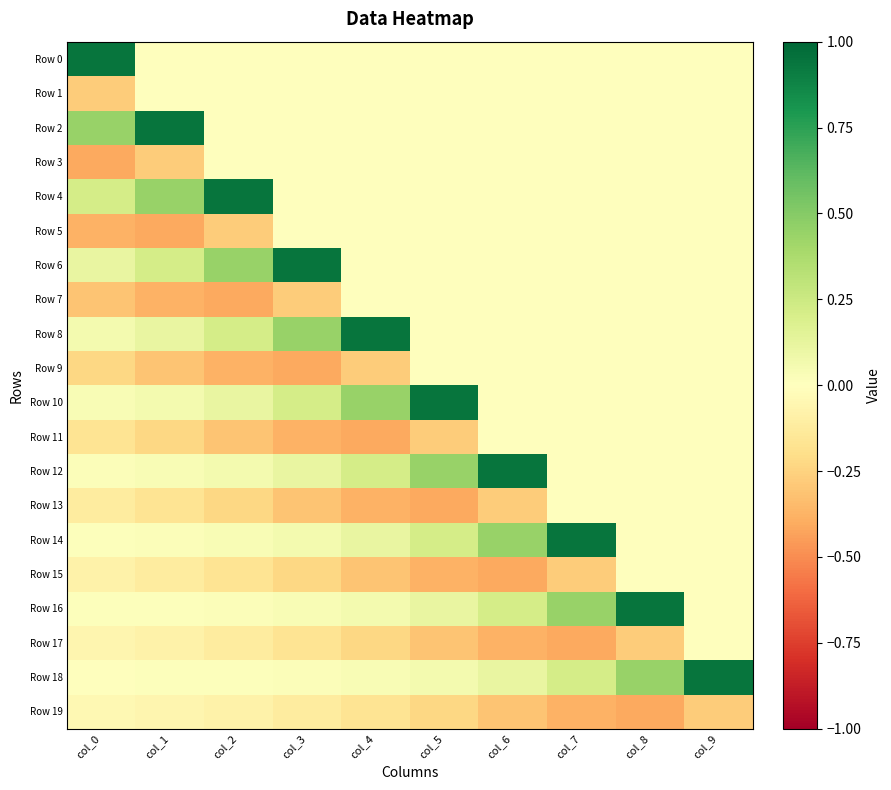

Reading left to right, list all the values displayed in this chart.

Row 0: col_0=0.9	col_1=0.0	col_2=0.0	col_3=0.0	col_4=0.0	col_5=0.0	col_6=0.0	col_7=0.0	col_8=0.0	col_9=0.0
Row 1: col_0=-0.3	col_1=0.0	col_2=0.0	col_3=0.0	col_4=0.0	col_5=0.0	col_6=0.0	col_7=0.0	col_8=0.0	col_9=0.0
Row 2: col_0=0.4	col_1=0.9	col_2=0.0	col_3=0.0	col_4=0.0	col_5=0.0	col_6=0.0	col_7=0.0	col_8=0.0	col_9=0.0
Row 3: col_0=-0.4	col_1=-0.3	col_2=0.0	col_3=0.0	col_4=0.0	col_5=0.0	col_6=0.0	col_7=0.0	col_8=0.0	col_9=0.0
Row 4: col_0=0.2	col_1=0.4	col_2=0.9	col_3=0.0	col_4=0.0	col_5=0.0	col_6=0.0	col_7=0.0	col_8=0.0	col_9=0.0
Row 5: col_0=-0.4	col_1=-0.4	col_2=-0.3	col_3=0.0	col_4=0.0	col_5=0.0	col_6=0.0	col_7=0.0	col_8=0.0	col_9=0.0
Row 6: col_0=0.1	col_1=0.2	col_2=0.4	col_3=0.9	col_4=0.0	col_5=0.0	col_6=0.0	col_7=0.0	col_8=0.0	col_9=0.0
Row 7: col_0=-0.3	col_1=-0.4	col_2=-0.4	col_3=-0.3	col_4=0.0	col_5=0.0	col_6=0.0	col_7=0.0	col_8=0.0	col_9=0.0
Row 8: col_0=0.1	col_1=0.1	col_2=0.2	col_3=0.4	col_4=0.9	col_5=0.0	col_6=0.0	col_7=0.0	col_8=0.0	col_9=0.0
Row 9: col_0=-0.2	col_1=-0.3	col_2=-0.4	col_3=-0.4	col_4=-0.3	col_5=0.0	col_6=0.0	col_7=0.0	col_8=0.0	col_9=0.0
Row 10: col_0=0.0	col_1=0.1	col_2=0.1	col_3=0.2	col_4=0.4	col_5=0.9	col_6=0.0	col_7=0.0	col_8=0.0	col_9=0.0
Row 11: col_0=-0.2	col_1=-0.2	col_2=-0.3	col_3=-0.4	col_4=-0.4	col_5=-0.3	col_6=0.0	col_7=0.0	col_8=0.0	col_9=0.0
Row 12: col_0=0.0	col_1=0.0	col_2=0.1	col_3=0.1	col_4=0.2	col_5=0.4	col_6=0.9	col_7=0.0	col_8=0.0	col_9=0.0
Row 13: col_0=-0.1	col_1=-0.2	col_2=-0.2	col_3=-0.3	col_4=-0.4	col_5=-0.4	col_6=-0.3	col_7=0.0	col_8=0.0	col_9=0.0
Row 14: col_0=0.0	col_1=0.0	col_2=0.0	col_3=0.1	col_4=0.1	col_5=0.2	col_6=0.4	col_7=0.9	col_8=0.0	col_9=0.0
Row 15: col_0=-0.1	col_1=-0.1	col_2=-0.2	col_3=-0.2	col_4=-0.3	col_5=-0.4	col_6=-0.4	col_7=-0.3	col_8=0.0	col_9=0.0
Row 16: col_0=0.0	col_1=0.0	col_2=0.0	col_3=0.0	col_4=0.1	col_5=0.1	col_6=0.2	col_7=0.4	col_8=0.9	col_9=0.0
Row 17: col_0=-0.1	col_1=-0.1	col_2=-0.1	col_3=-0.2	col_4=-0.2	col_5=-0.3	col_6=-0.4	col_7=-0.4	col_8=-0.3	col_9=0.0
Row 18: col_0=0.0	col_1=0.0	col_2=0.0	col_3=0.0	col_4=0.0	col_5=0.1	col_6=0.1	col_7=0.2	col_8=0.4	col_9=0.9
Row 19: col_0=-0.0	col_1=-0.1	col_2=-0.1	col_3=-0.1	col_4=-0.2	col_5=-0.2	col_6=-0.3	col_7=-0.4	col_8=-0.4	col_9=-0.3